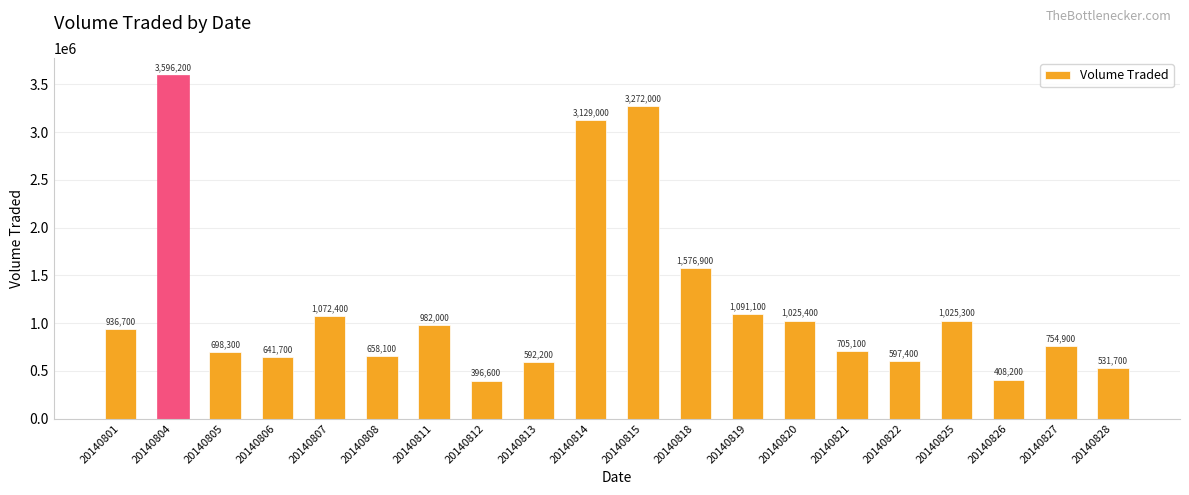

What is the sum of the values at 20140820 and 20140825?

2050700